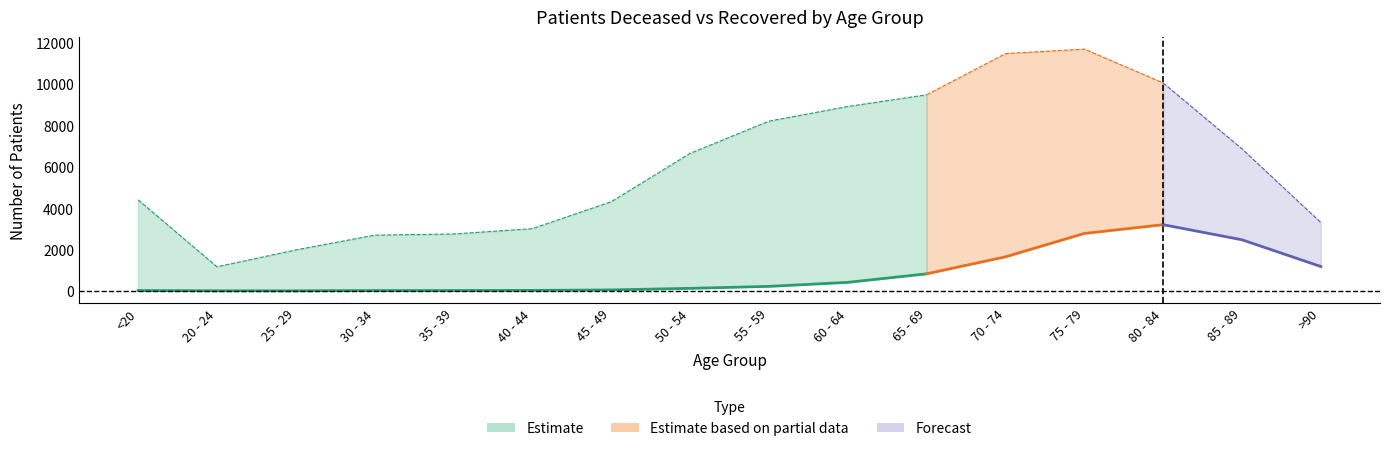

Rank the series at 25 - 29 from highest to lowest value.

patients_recovered, patients_deceased